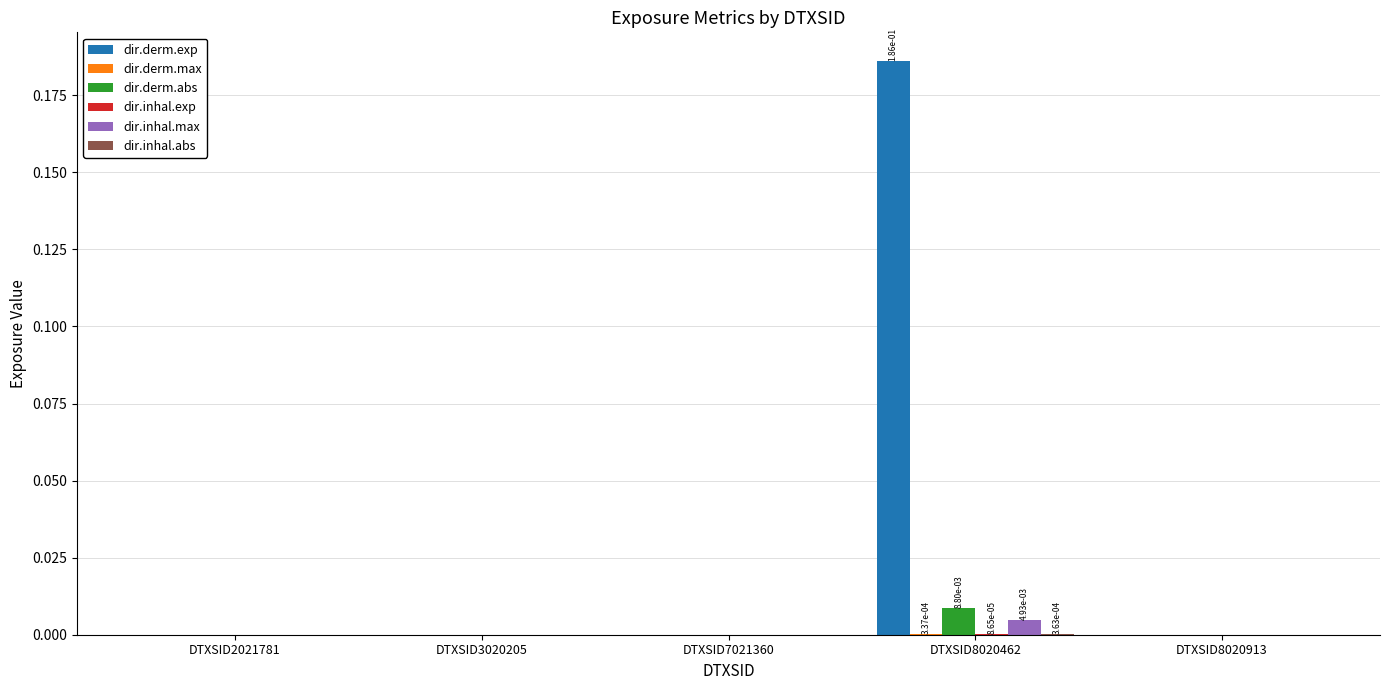

Is it true that dir.derm.abs equals 0.0 at DTXSID8020913?

True